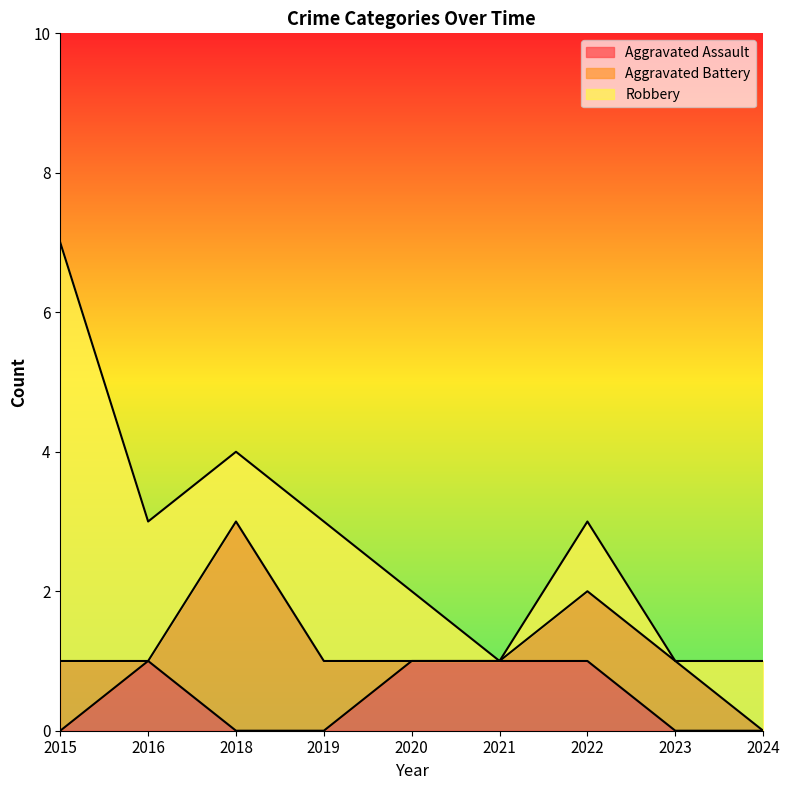

Which series changed the most between 2016 and 2024?

Aggravated Assault